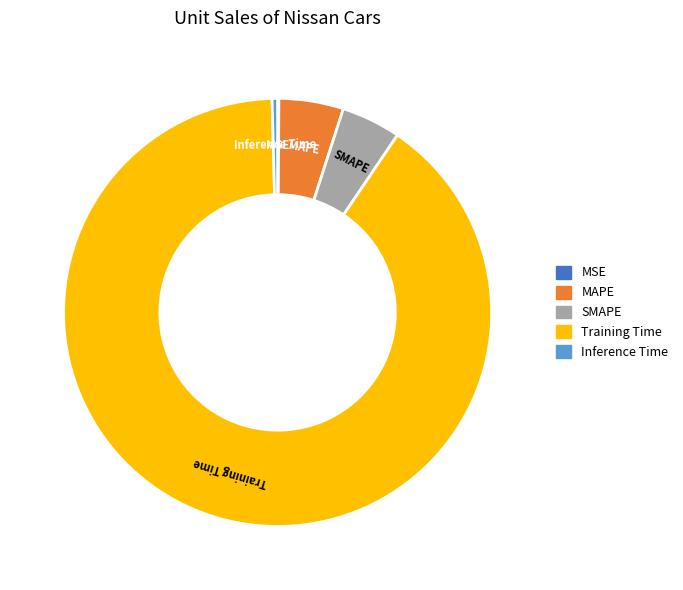

Is the sum of SMAPE and Training Time greater than half?

Yes